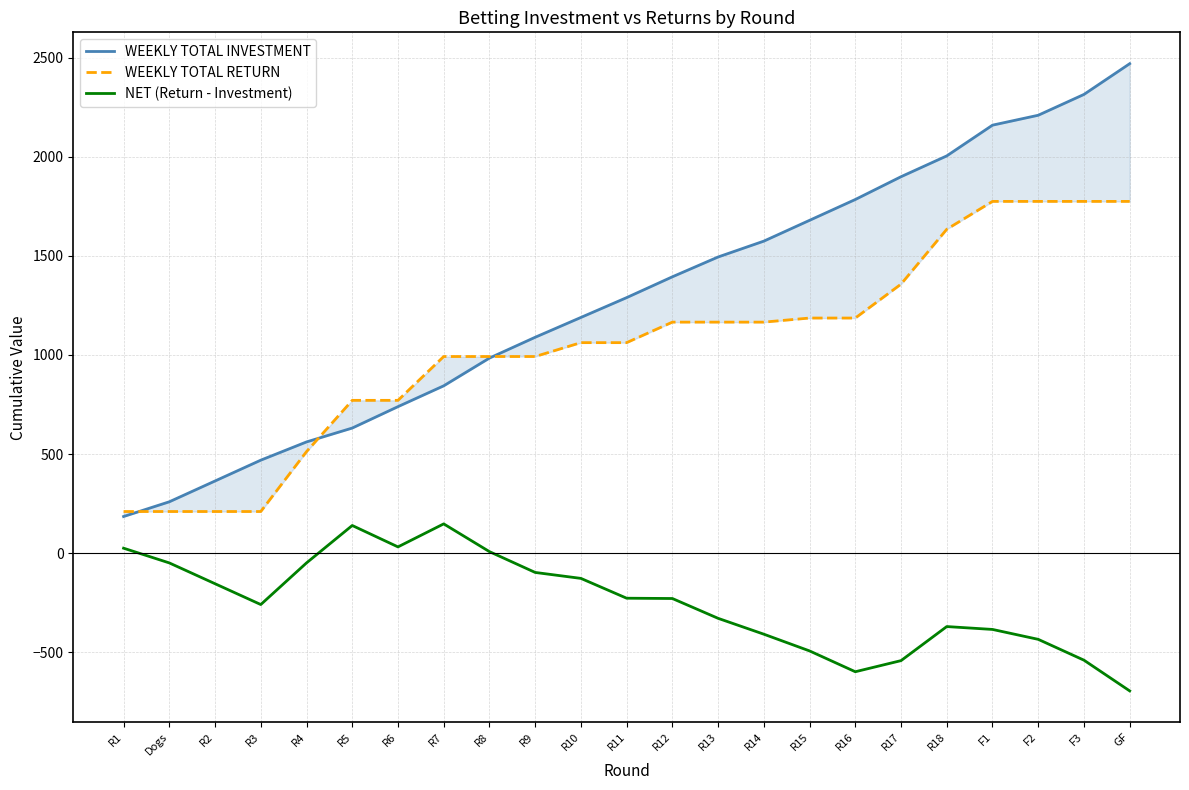

What is the spread (max minus min) of values at R13?

1822.9